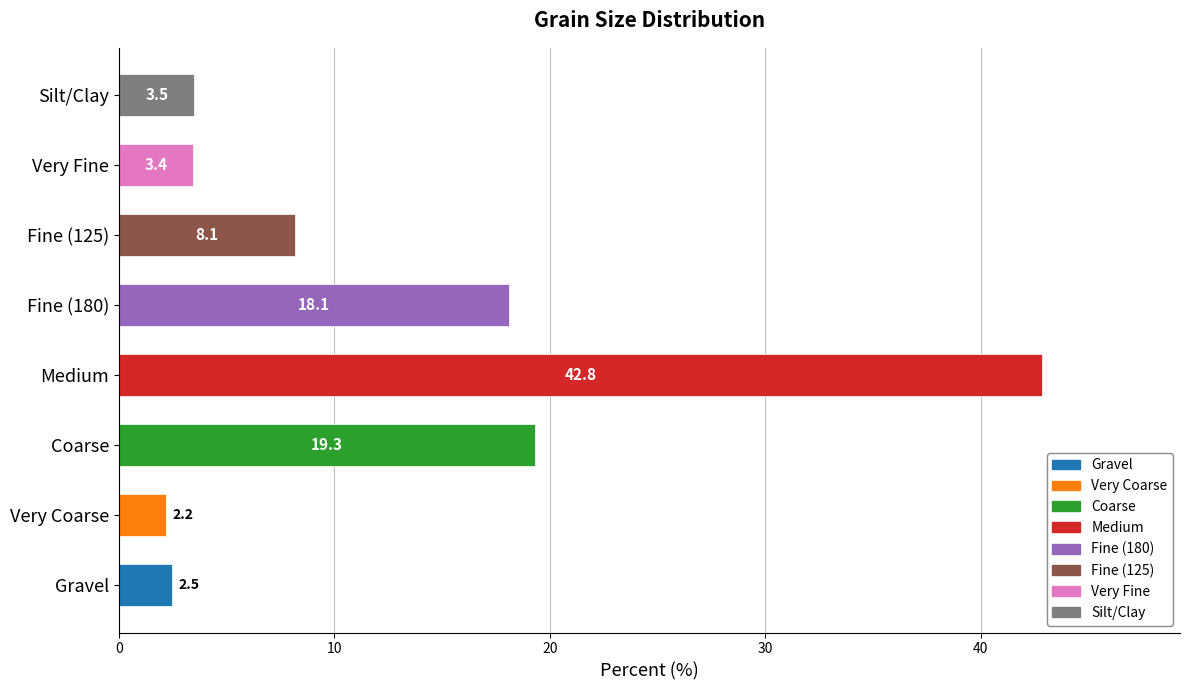

Rank the categories by value from lowest to highest.

Very Coarse, Gravel, Very Fine, Silt/Clay, Fine (125), Fine (180), Coarse, Medium